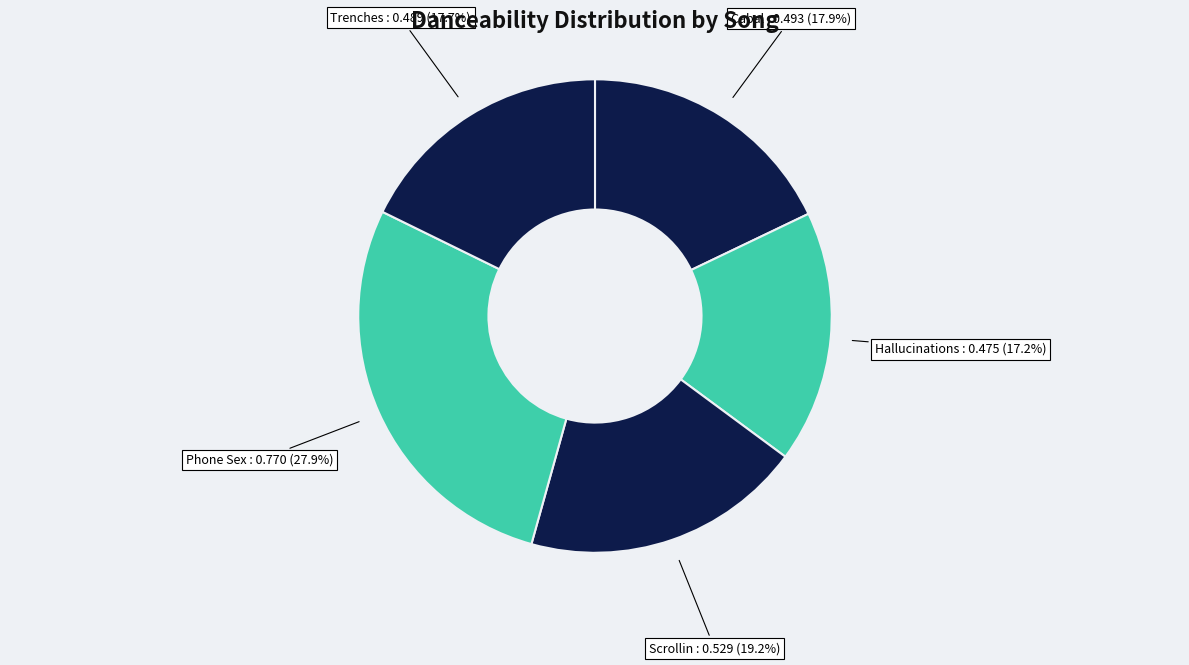

To the nearest percent, what is the difference between the largest and smallest slice percentages?

11%